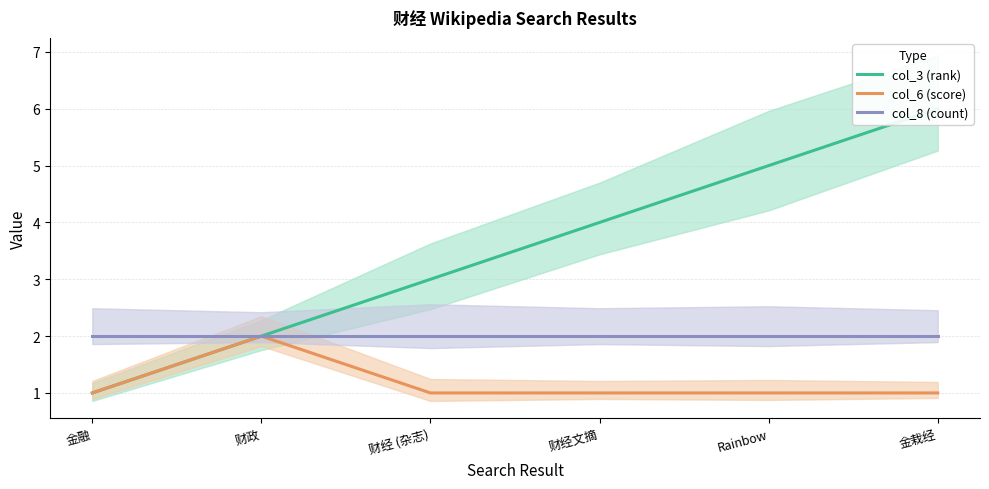

What is the label of the 2nd point from the left?

财政